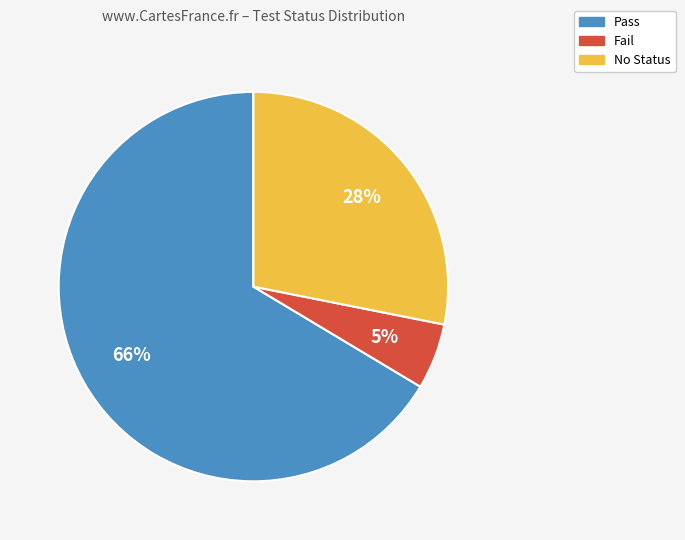

Is the sum of Fail and Pass greater than half?

Yes